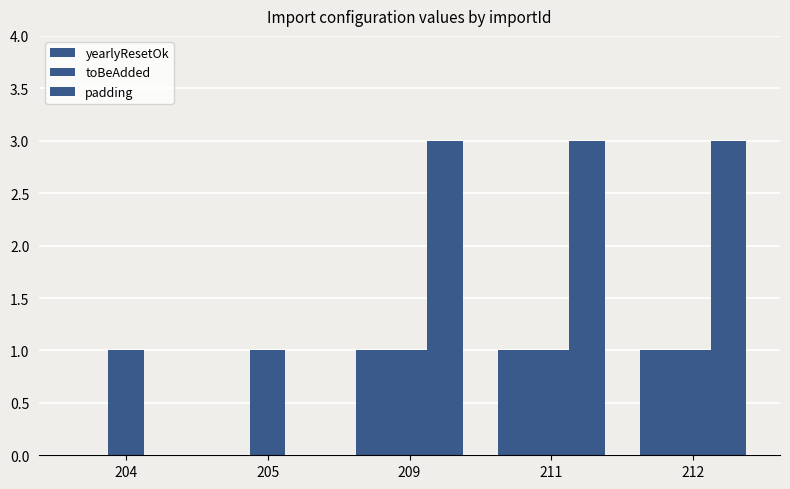

How many series are shown in this chart?

3